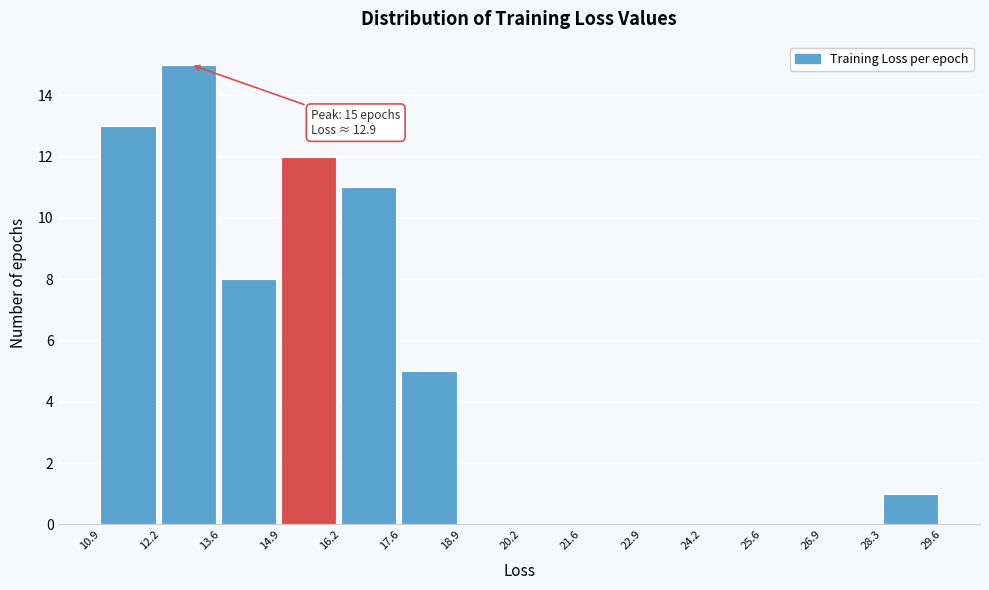

Which range on the x-axis has the tallest bar?

12.2 to 13.6